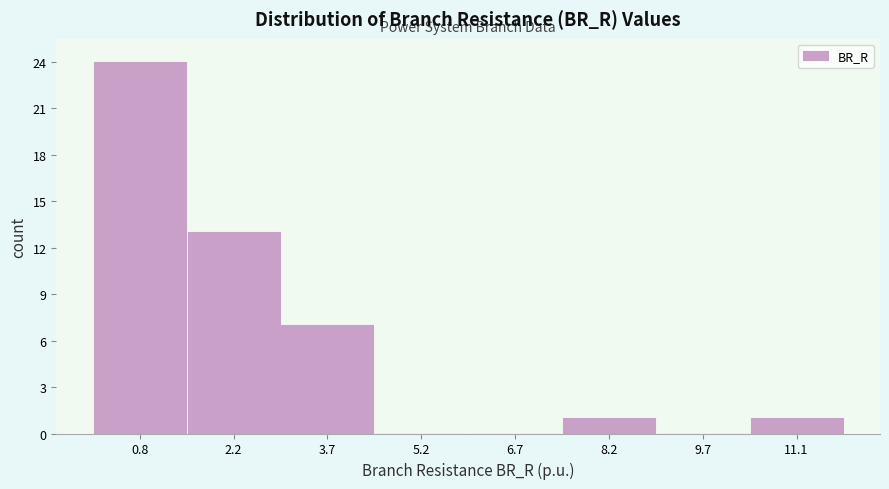

What is the height of the bar covering 0.0 to 1.6 on the x-axis? Neither the bar edges nor the heights are printed on the chart, so give them approximately, as read against the axes.

24